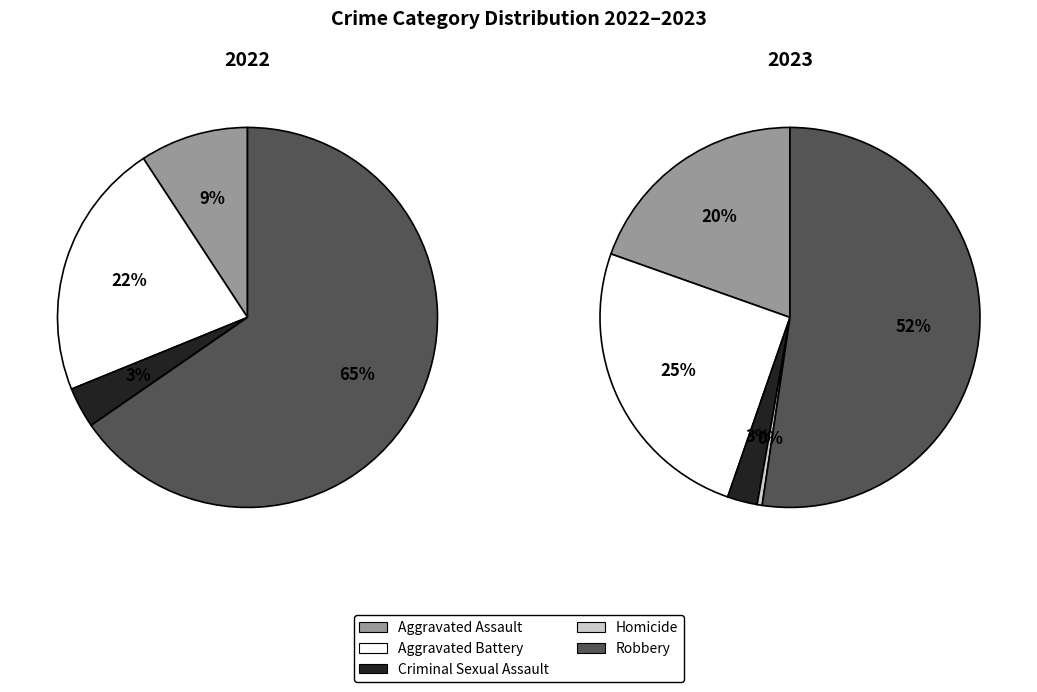

The Robbery slice represents 65% of the pie. True or false?

True